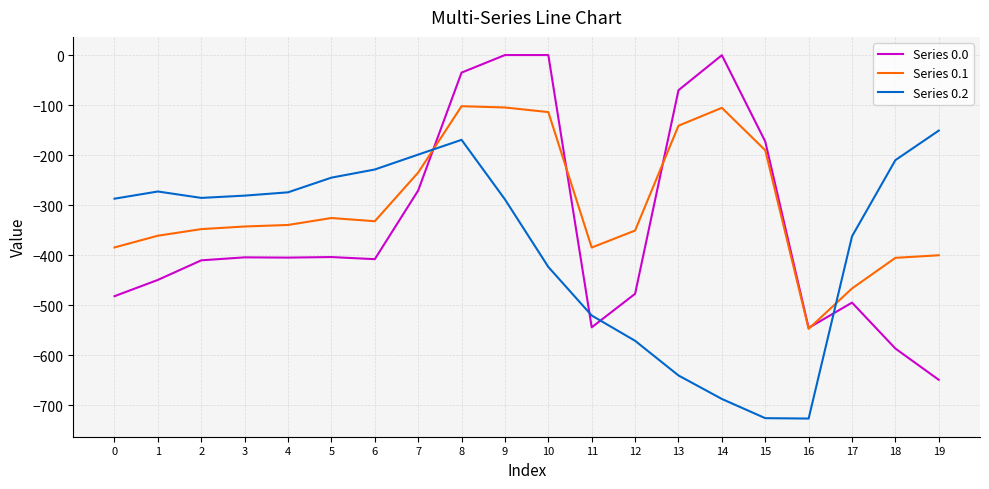

What is the minimum value shown in the chart?

-726.6